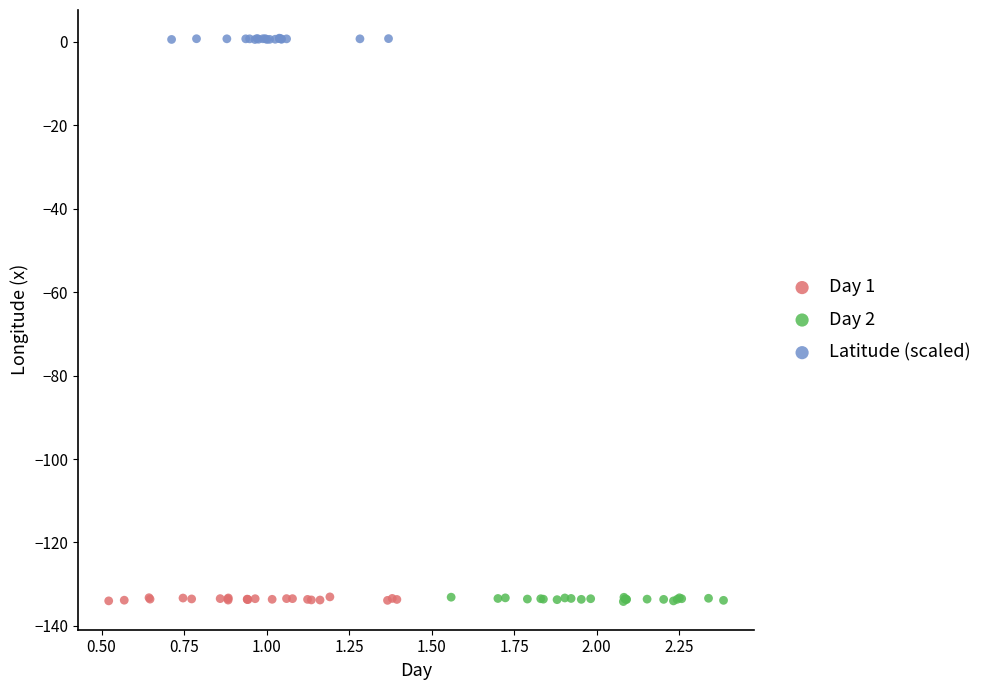

Which series contains the highest Y value?

Latitude (scaled)